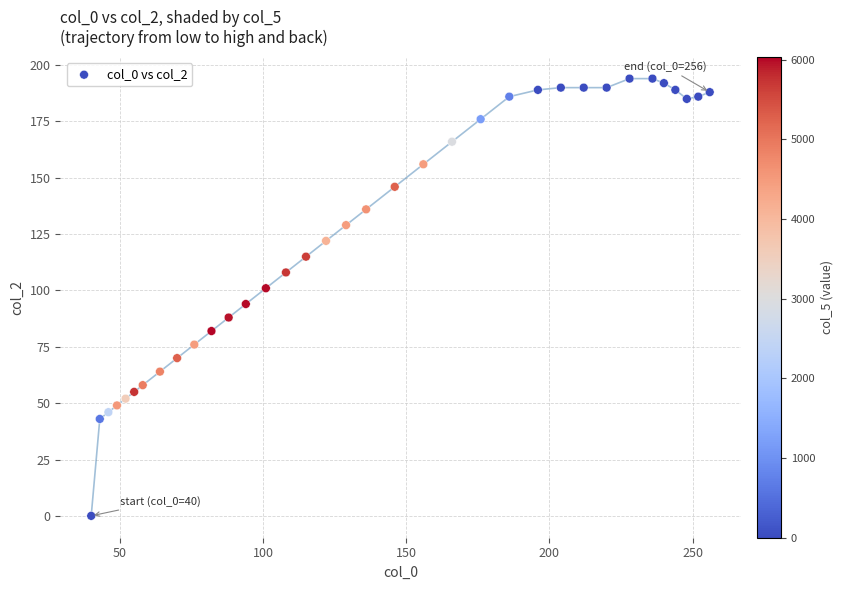

What is the range of Y values (max minus min)?

194